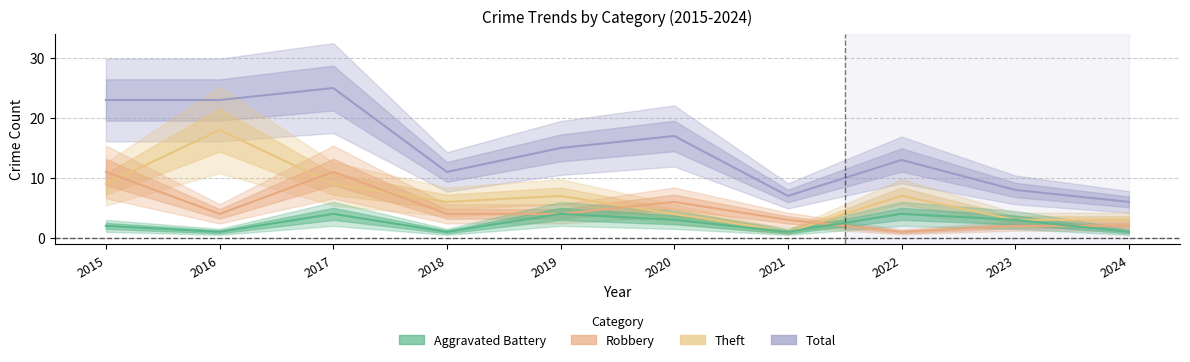

Reading right to left, transcribe all the data shown in this chart.

Aggravated Battery: 2024=1	2023=3	2022=4	2021=1	2020=3	2019=4	2018=1	2017=4	2016=1	2015=2
Robbery: 2024=2	2023=2	2022=1	2021=3	2020=6	2019=4	2018=4	2017=11	2016=4	2015=11
Theft: 2024=3	2023=3	2022=7	2021=1	2020=4	2019=7	2018=6	2017=9	2016=18	2015=9
Total: 2024=6	2023=8	2022=13	2021=7	2020=17	2019=15	2018=11	2017=25	2016=23	2015=23